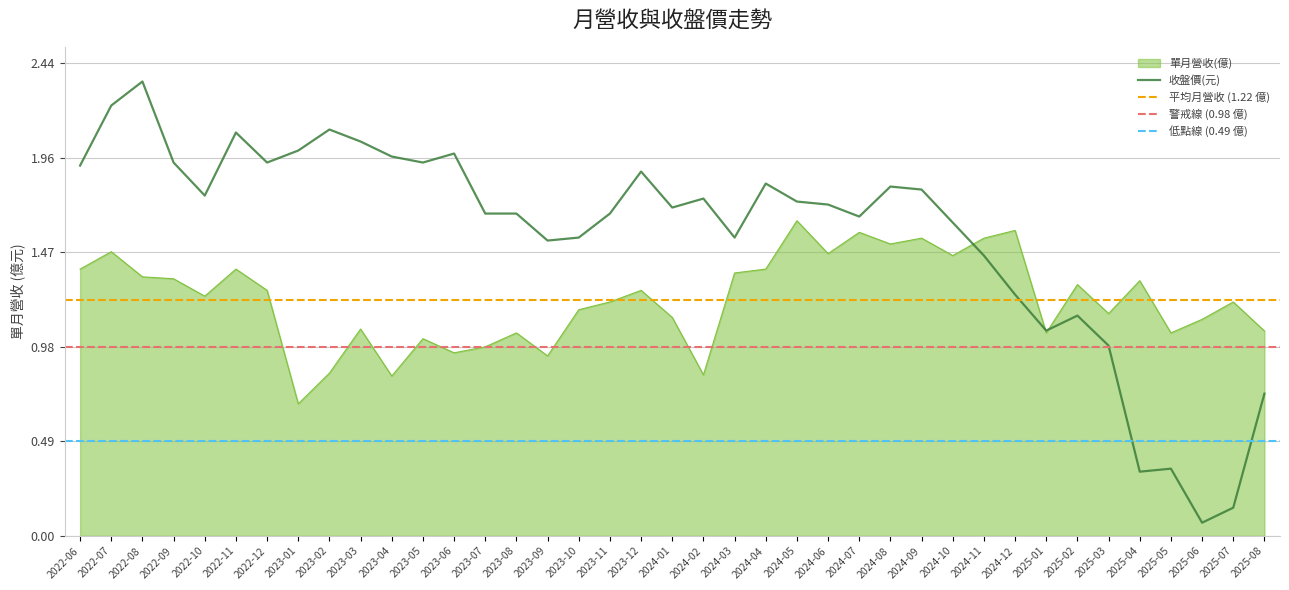

What is the label of the 25th point from the left?

2024-06